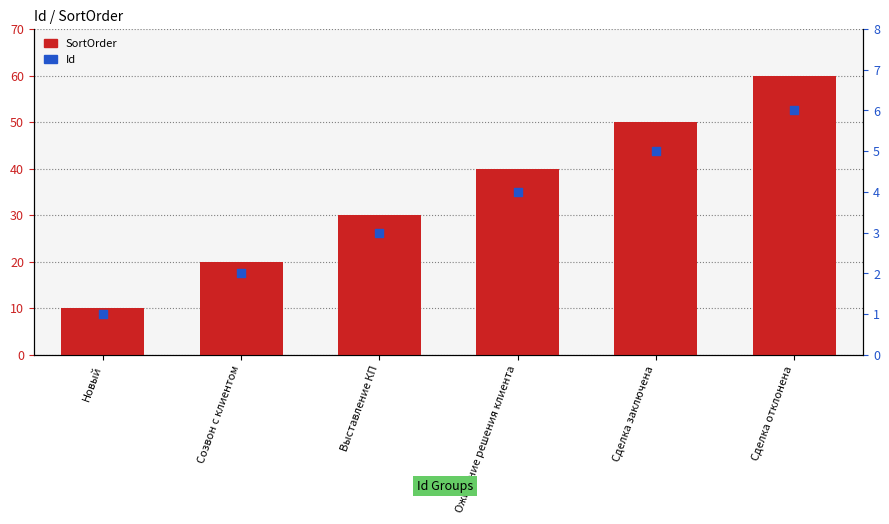

Which series has the widest spread of Y values?

SortOrder